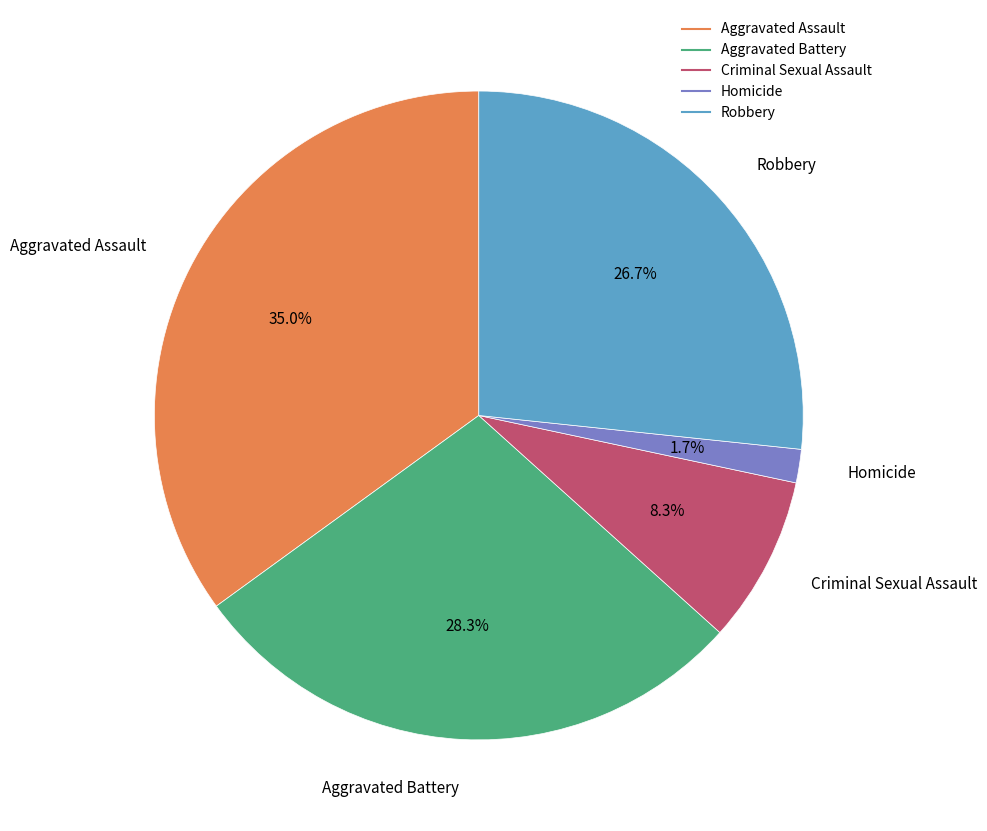

What is the largest slice in the pie chart?

Aggravated Assault